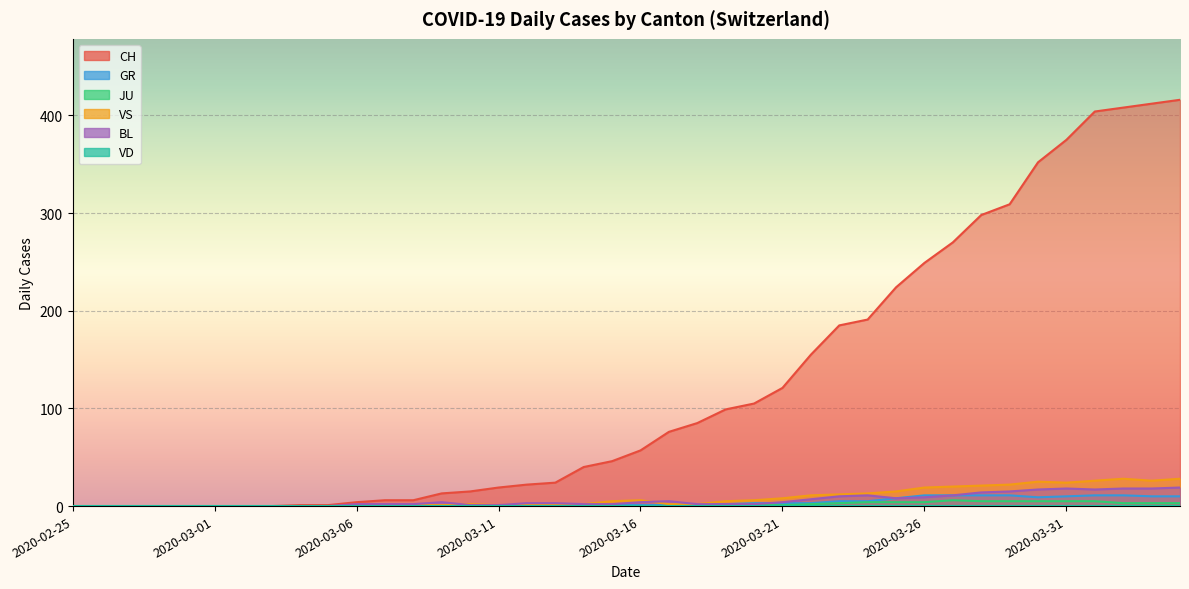

How many interior local peaks does the JU series have?

1